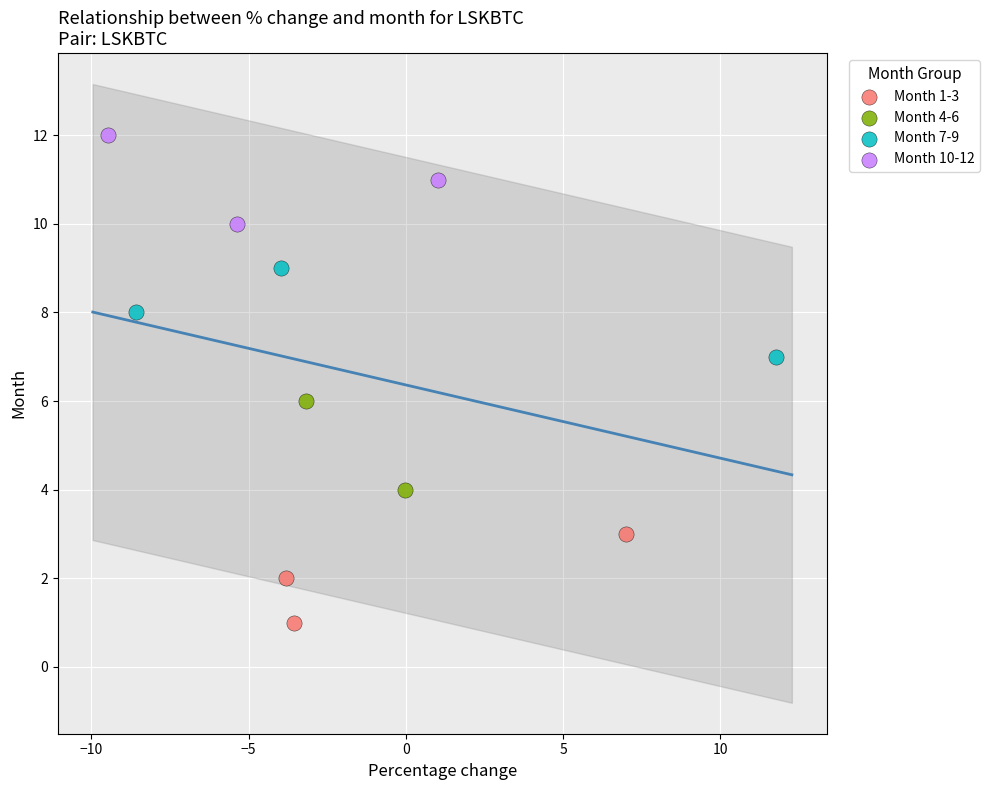

What are all the series names shown in the legend?

Month 1-3, Month 4-6, Month 7-9, Month 10-12